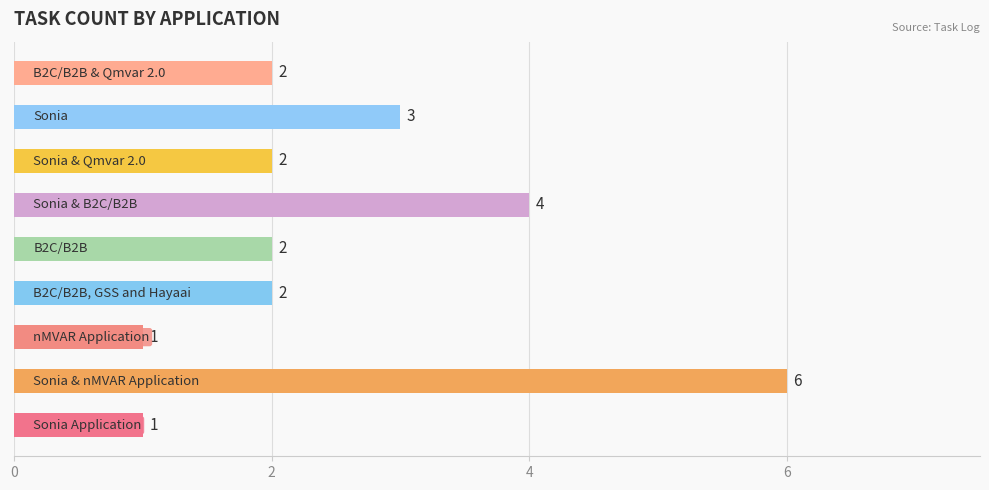

What is the minimum value shown in the chart?

1